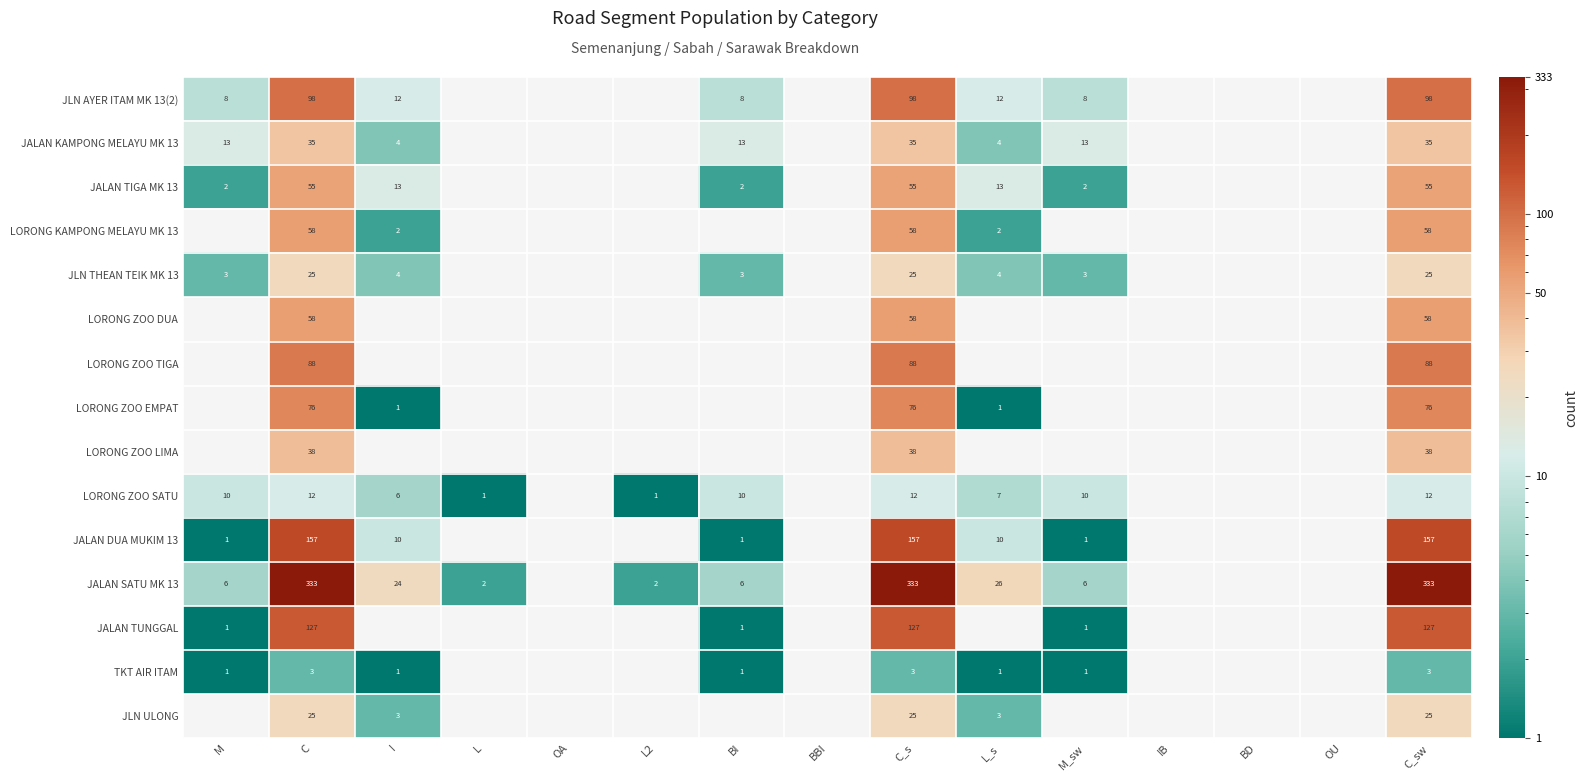

Count the number of data series in this chart.

15